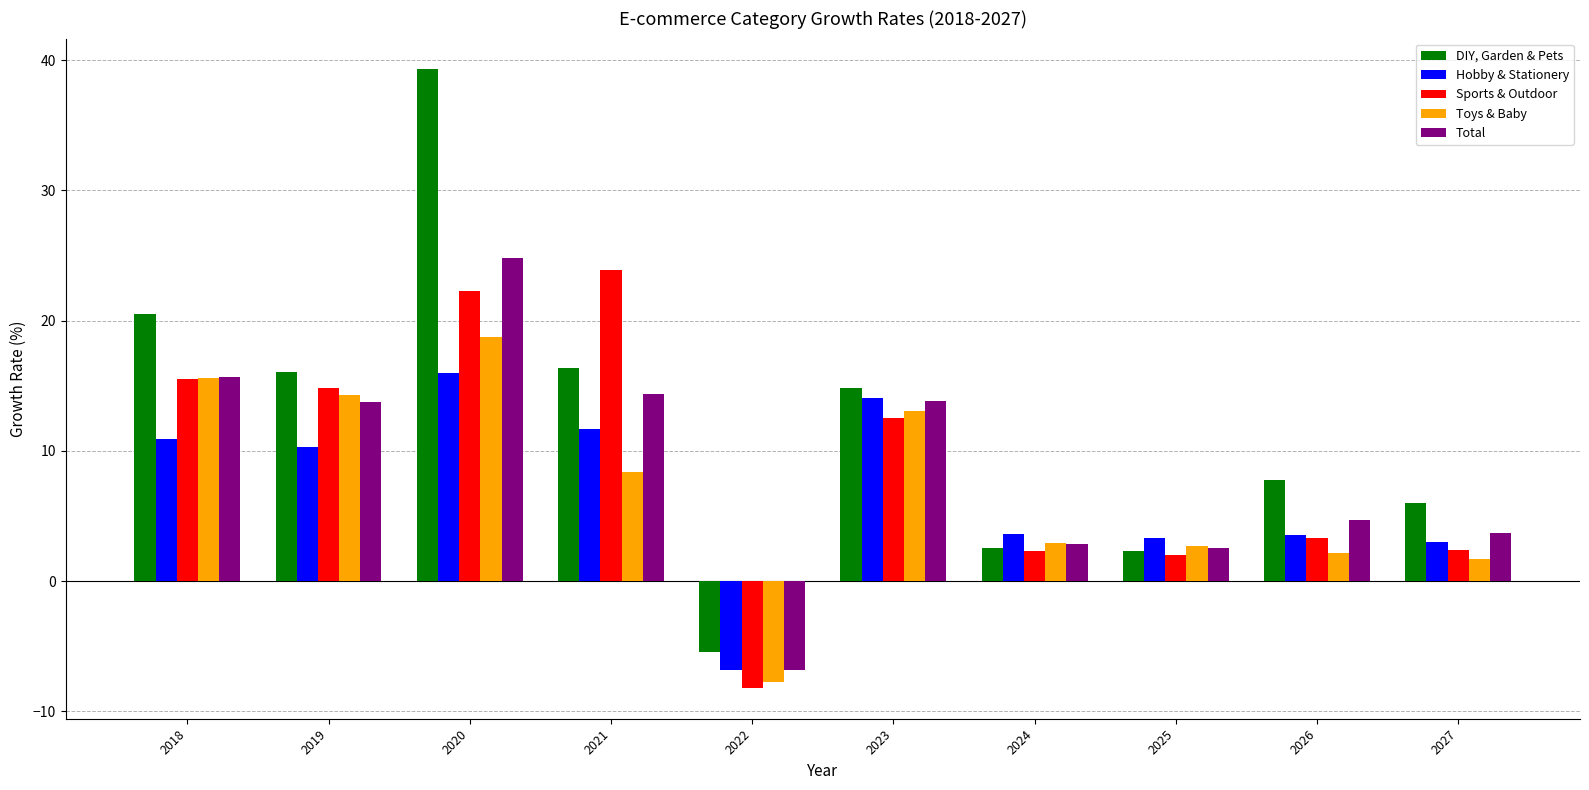

Between 2020 and 2027, which series saw the biggest shift?

DIY, Garden & Pets